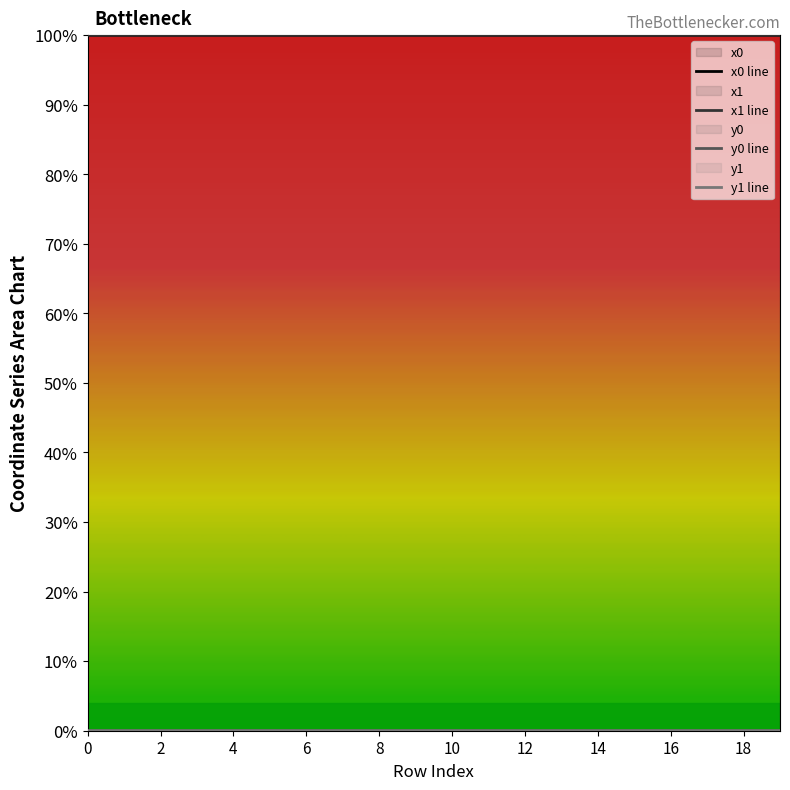

Count the y0 line values in the range 0 to 1.

20